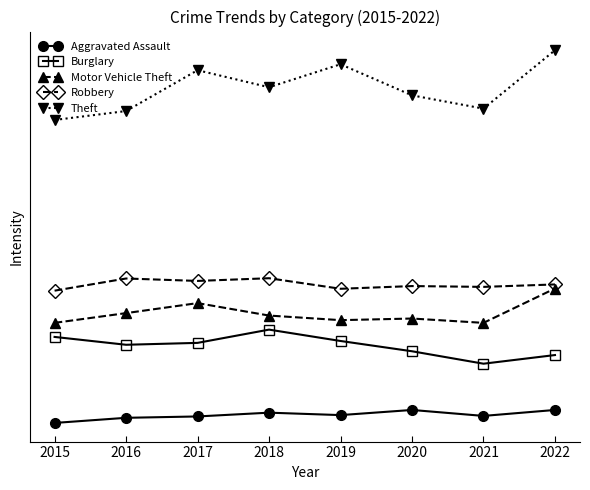

Does the chart have visible grid lines?

No